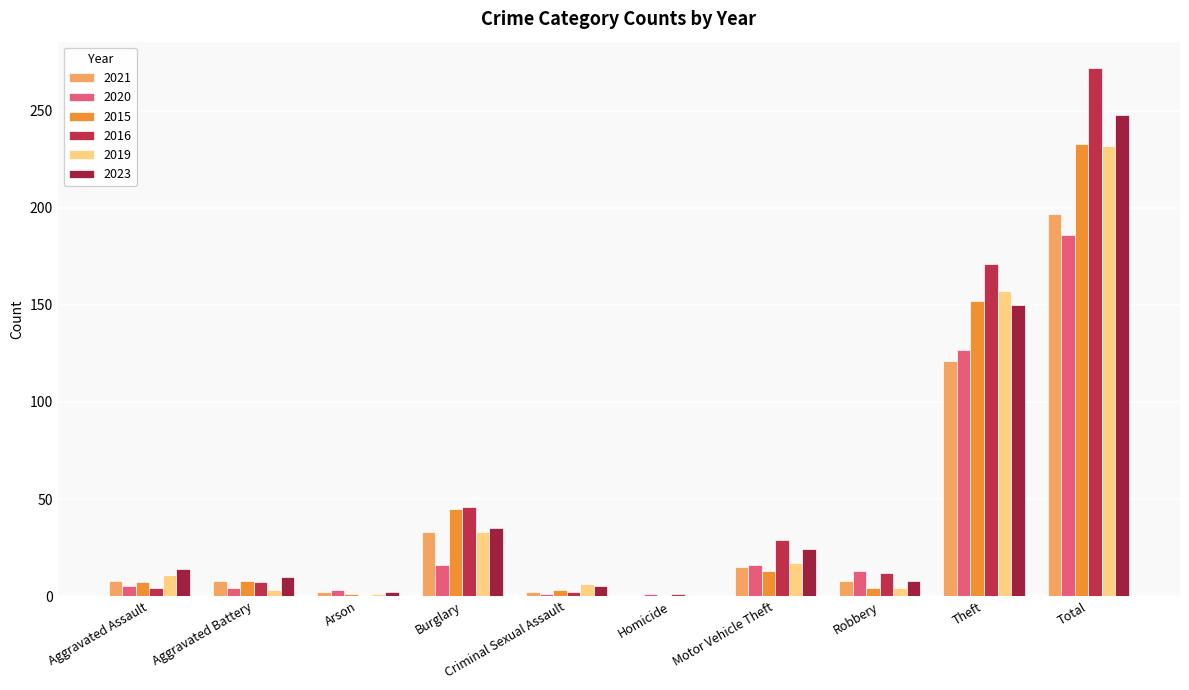

At which label does 2015 reach its peak?

Total